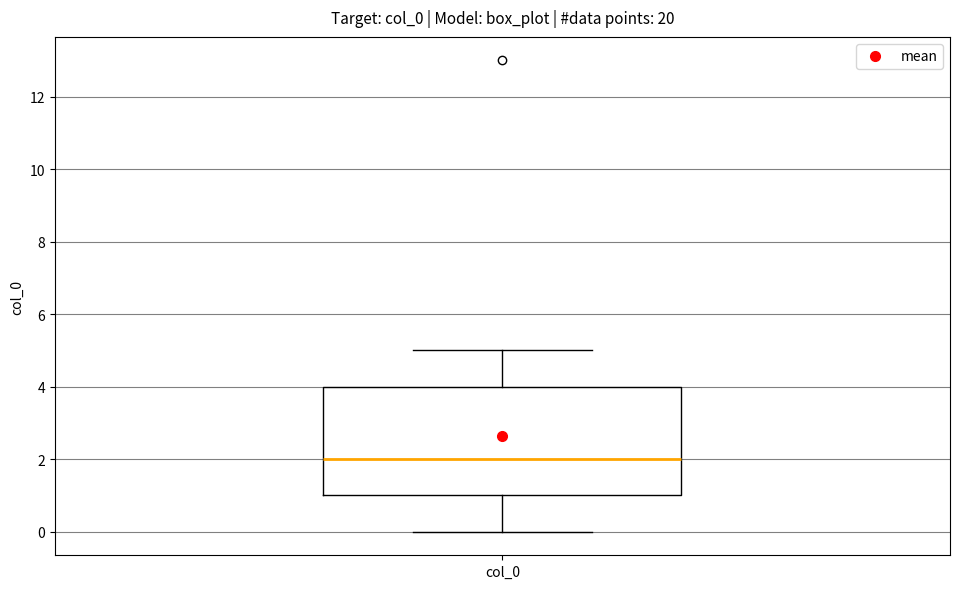

Read this box plot against the y-axis: the position of the median line, the range covered by the box, and the ends of both whiskers. The values are not printed on the chart, so give them approximately, as read against the axis.

median 2, box 1 to 4, whiskers 0 to 5